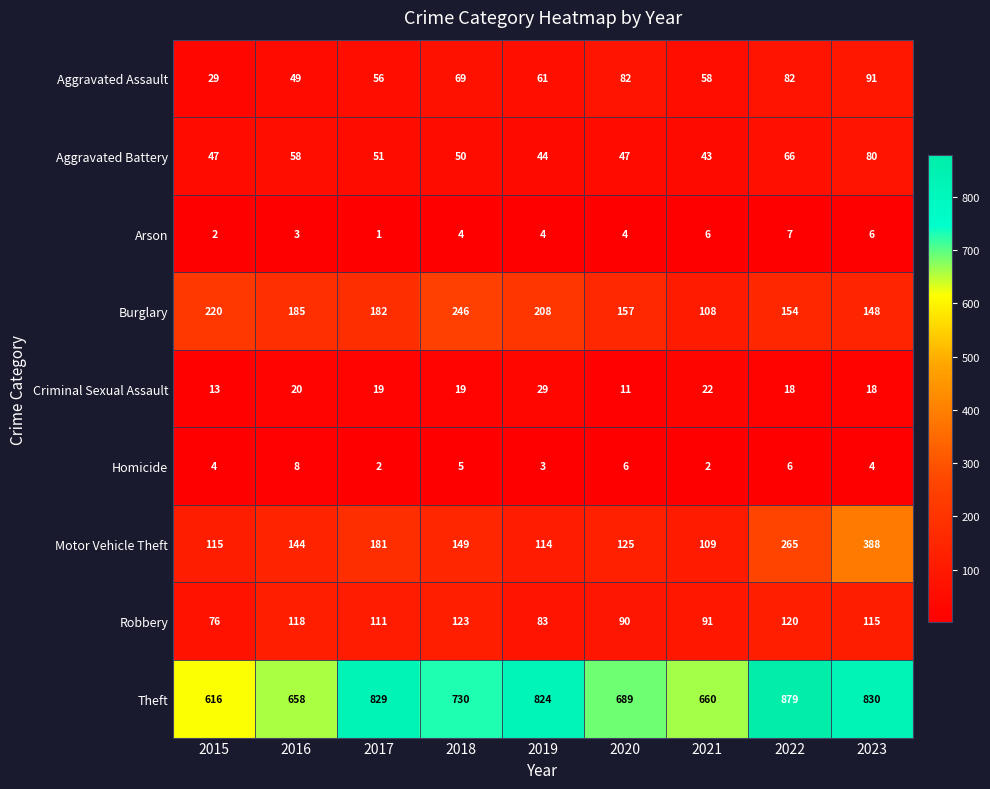

What is the spread (max minus min) of values at 2021?

658